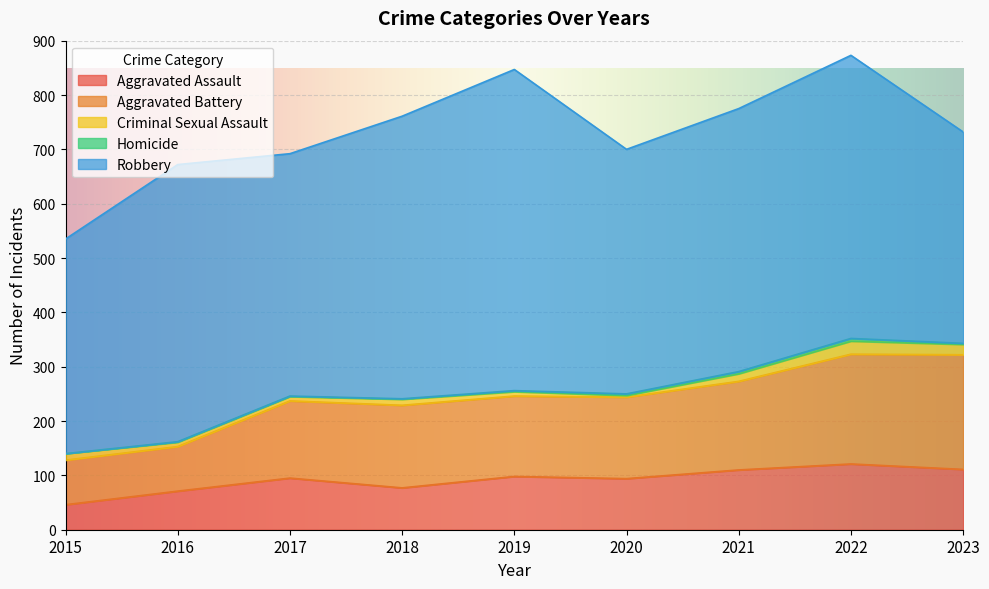

Reading left to right, extract all data points from this chart.

Aggravated Assault: 46	71	95	77	98	94	110	121	111
Aggravated Battery: 82	82	142	152	148	150	163	202	211
Criminal Sexual Assault: 12	8	8	11	8	3	14	24	19
Homicide: 0	1	1	1	2	3	4	5	2
Robbery: 395	510	446	520	591	450	484	521	389